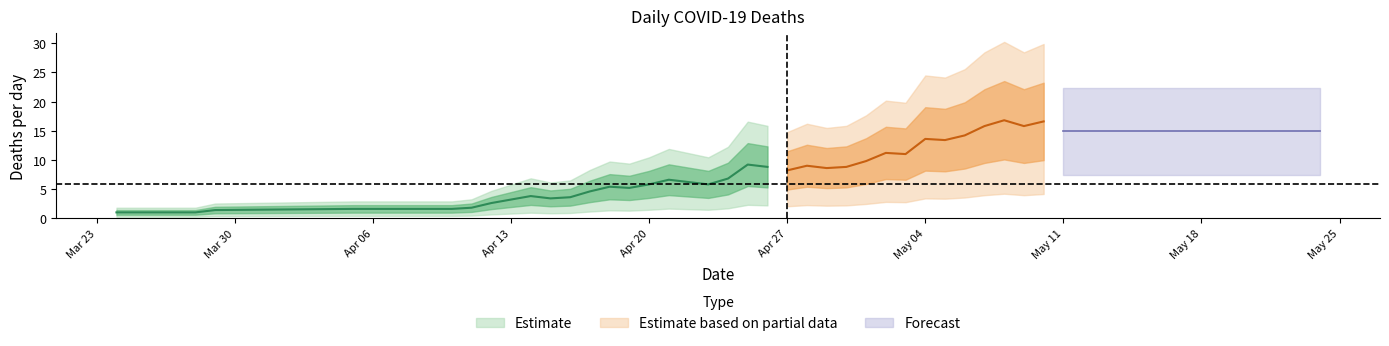

How many data points are less than 5?

19